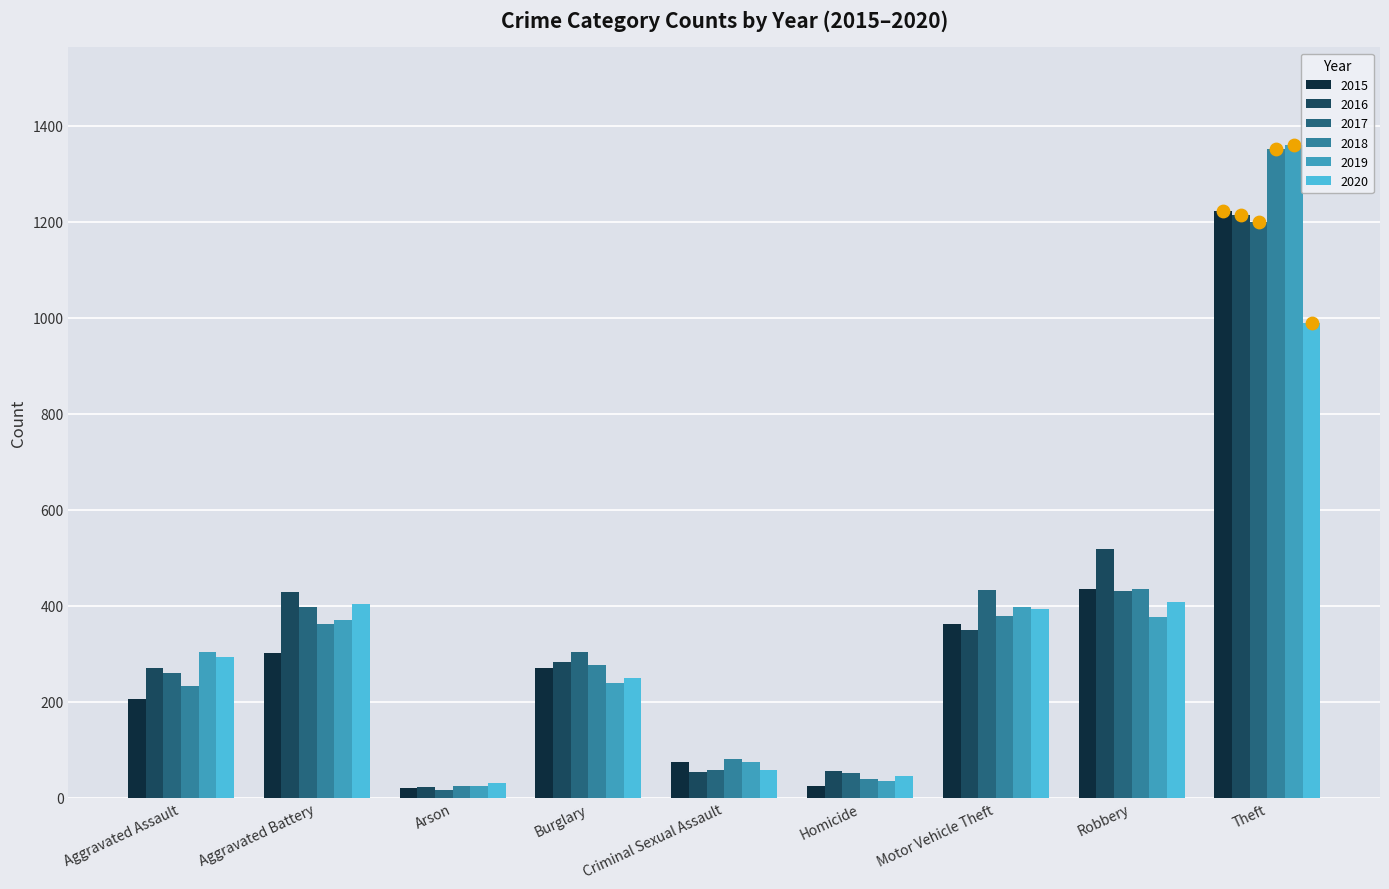

At how many categories does at least one series exceed 1155?

1